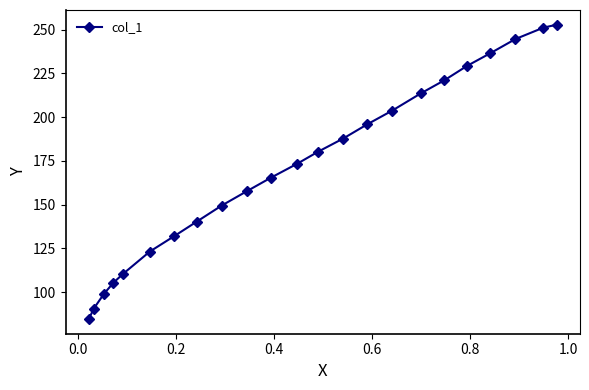

What is the maximum value shown in the chart?

252.7